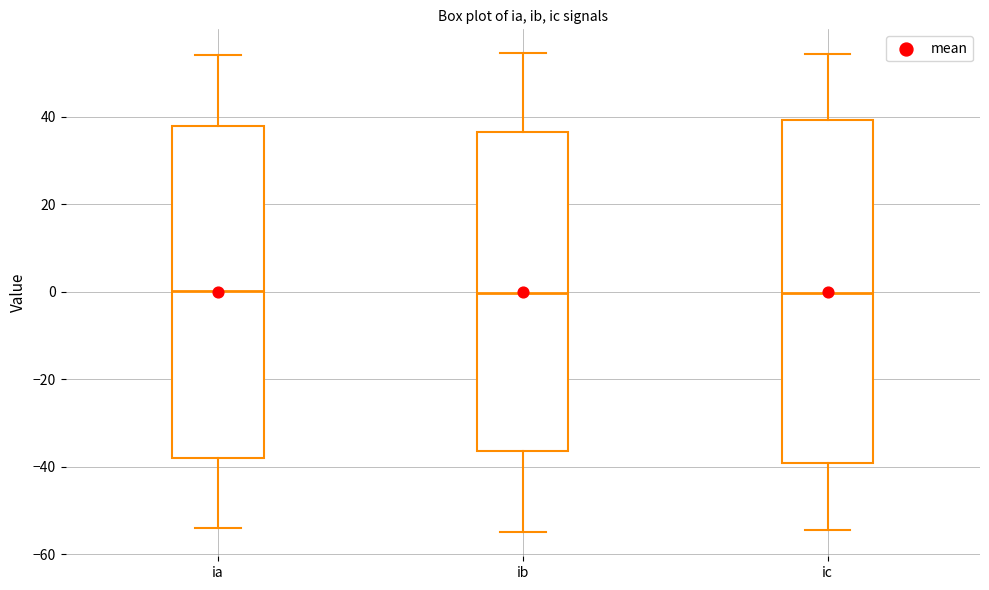

Where does the upper whisker of the box for ib end on the y-axis? The values are not printed on the chart, so give them approximately, as read against the axis.

54